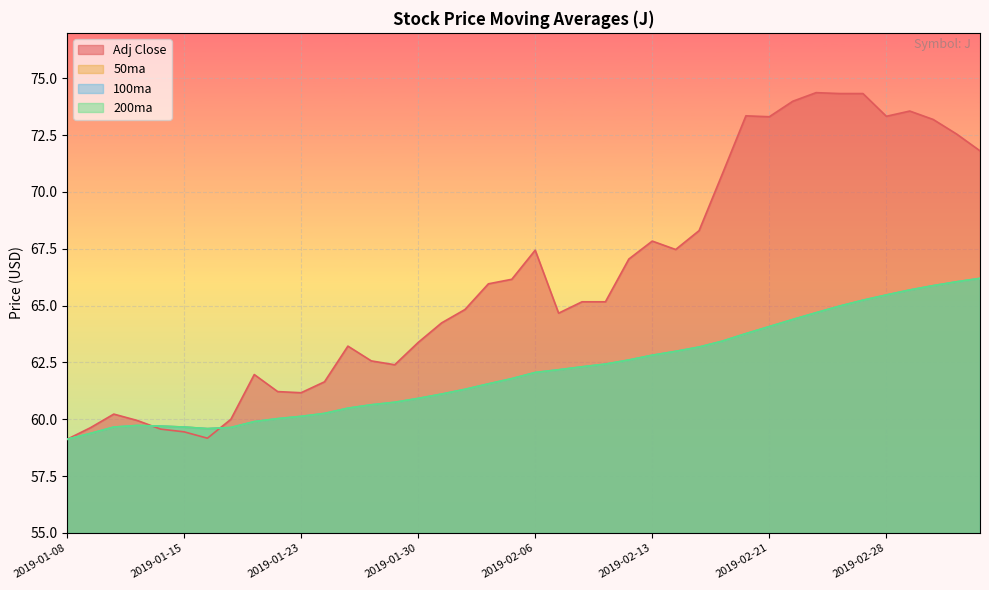

What is the approximate value of Adj Close at 2019-02-06?

67.4